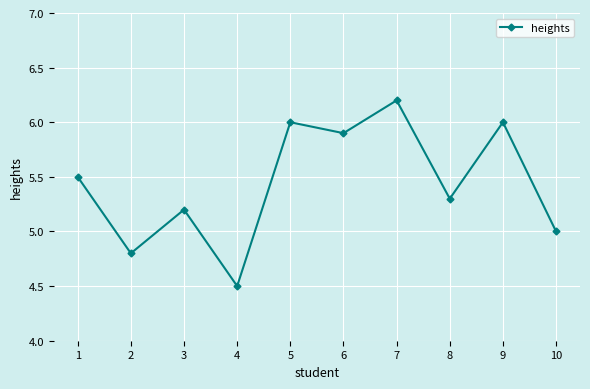

What is the maximum value shown in the chart?

6.2